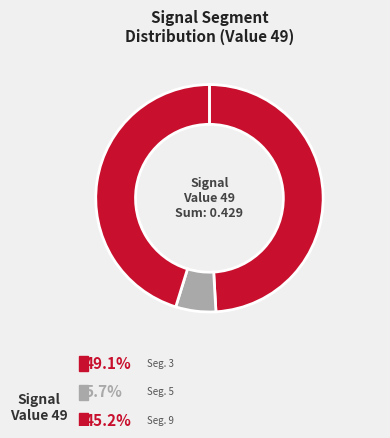

How many slices are in this pie chart?

3